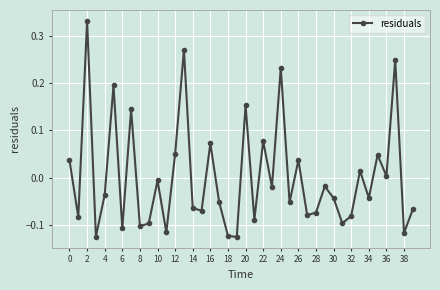

How many interior local peaks (higher than both neighbors) does the data have?

14